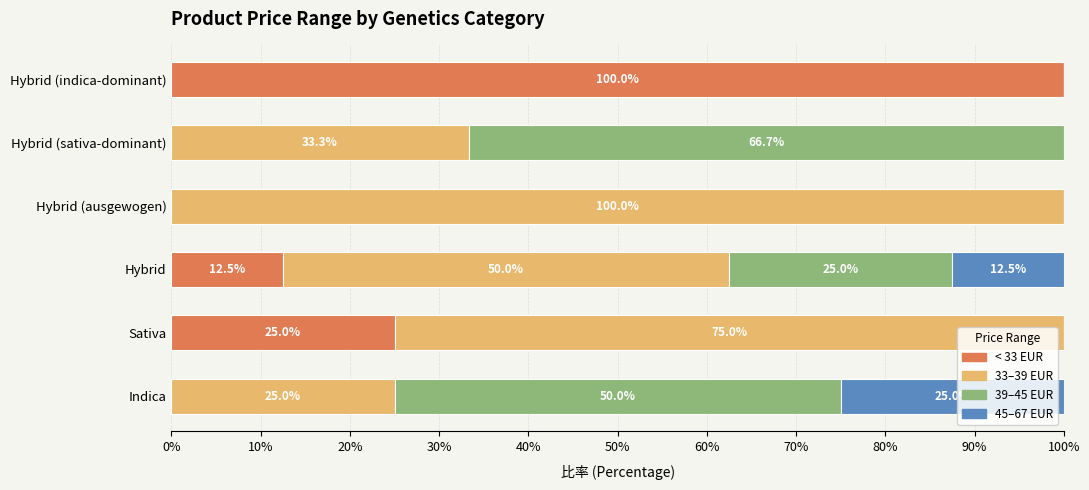

The < 33 EUR series shows 0.0 at Hybrid (ausgewogen). True or false?

True